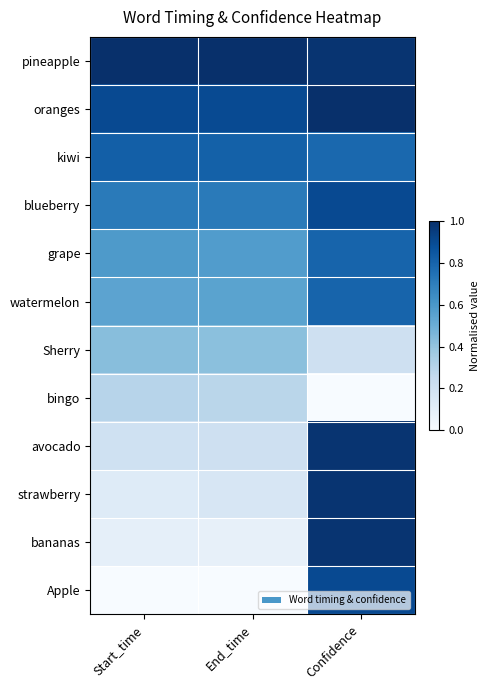

Count the number of data series in this chart.

12